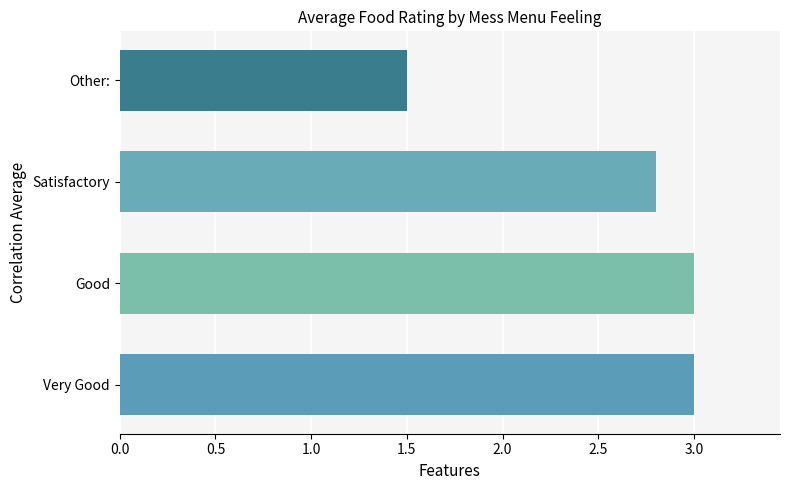

What is the approximate value at Satisfactory?

2.8